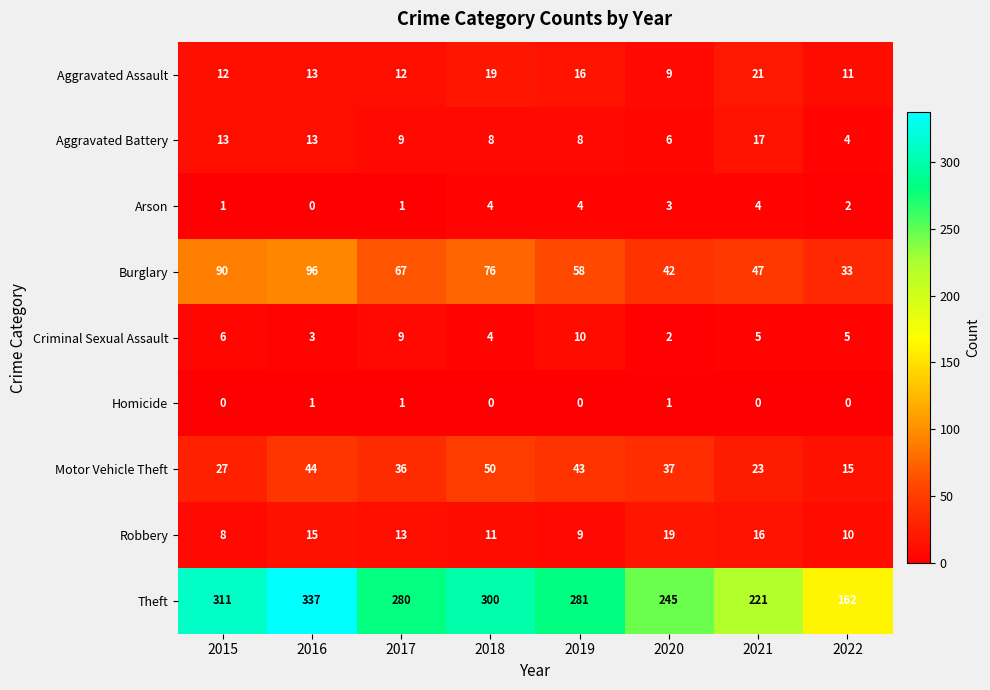

What is the difference between the maximum and minimum values in the Criminal Sexual Assault series?

8